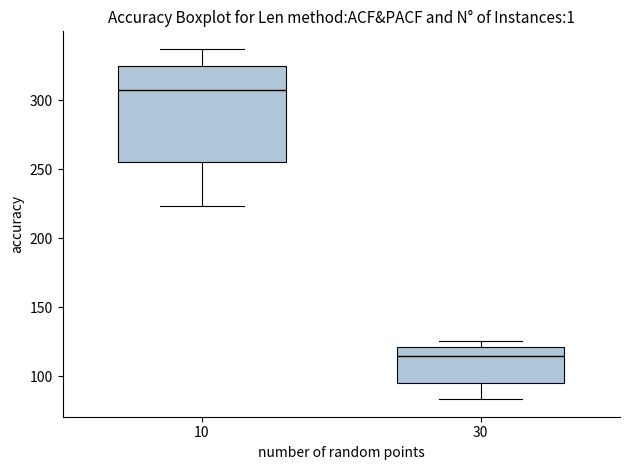

Reading left to right, read every box against the y-axis: the position of its median line, the range the box covers, and the ends of its whiskers. The values are not printed on the chart, so give them approximately, as read against the axis.

10: median 305, box 255 to 325, whiskers 225 to 335
30: median 115, box 95 to 120, whiskers 85 to 125